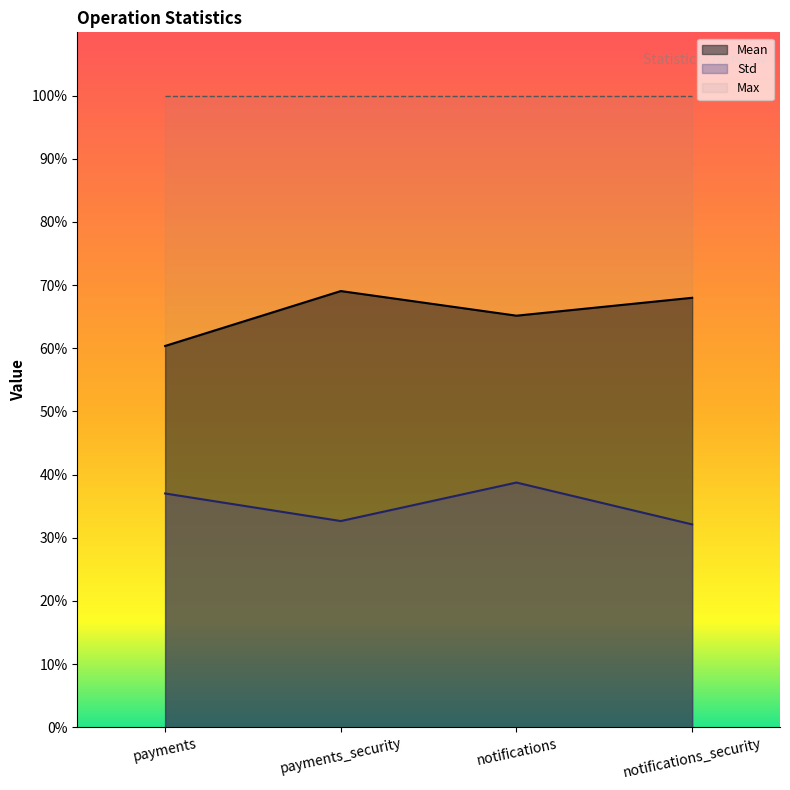

Which series has the widest spread of values?

Mean